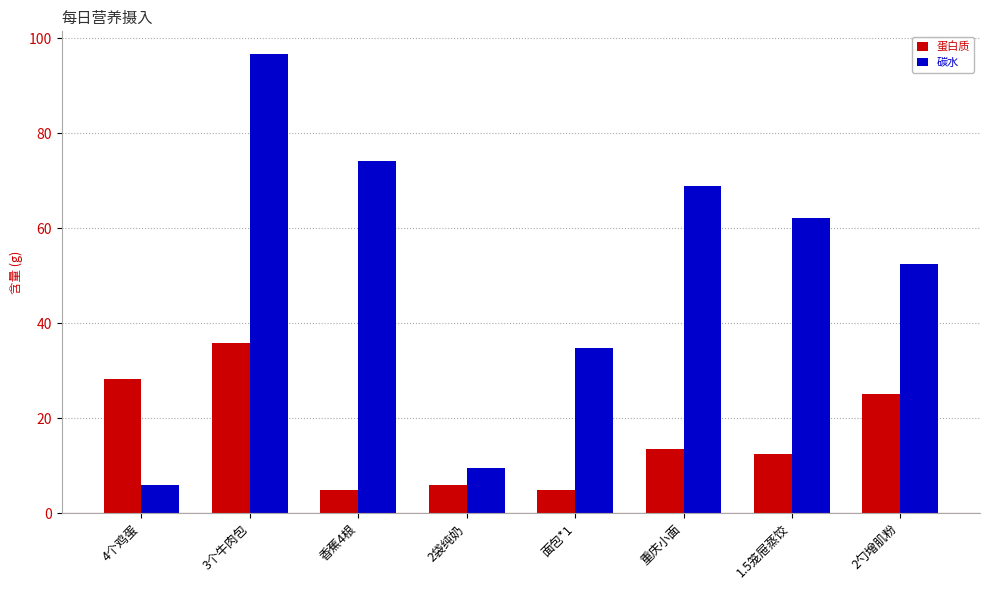

Rank the series by their maximum value, from highest to lowest.

碳水, 蛋白质